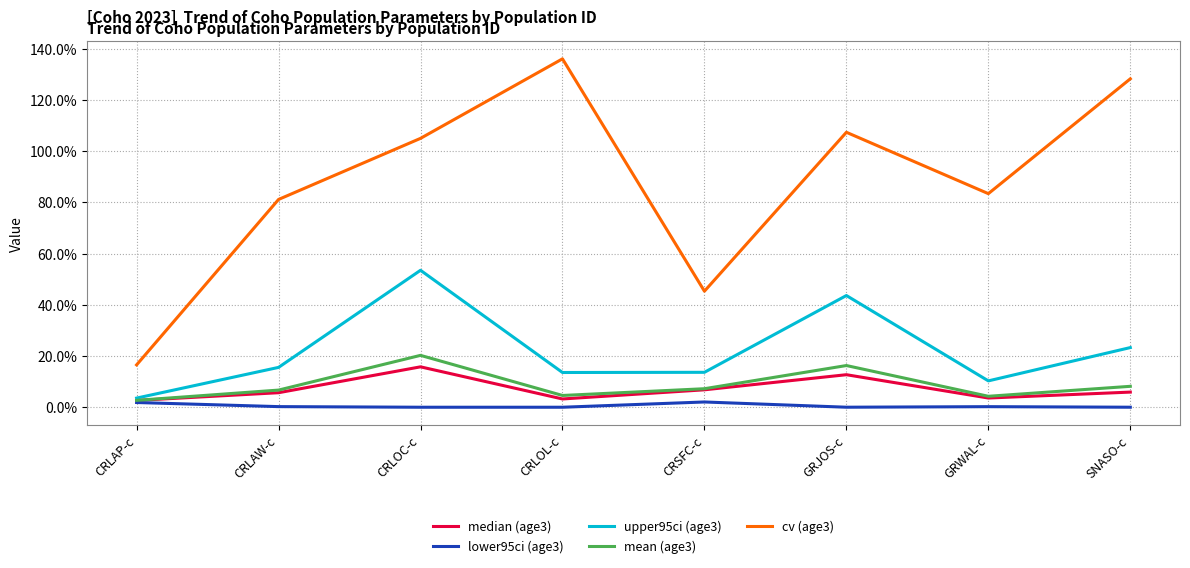

What is the label of the 7th point from the right?

CRLAW-c